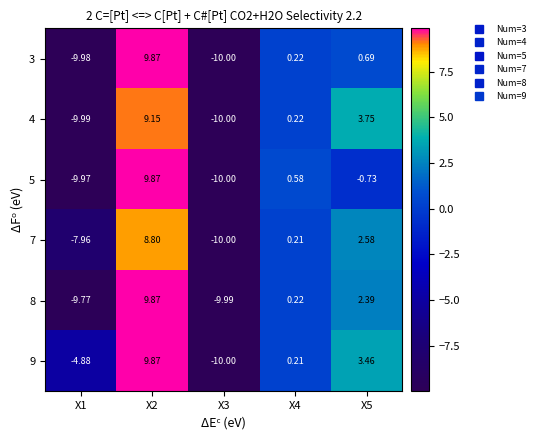

Is the value of 7 at X2 greater than the value of 9 at X3?

Yes